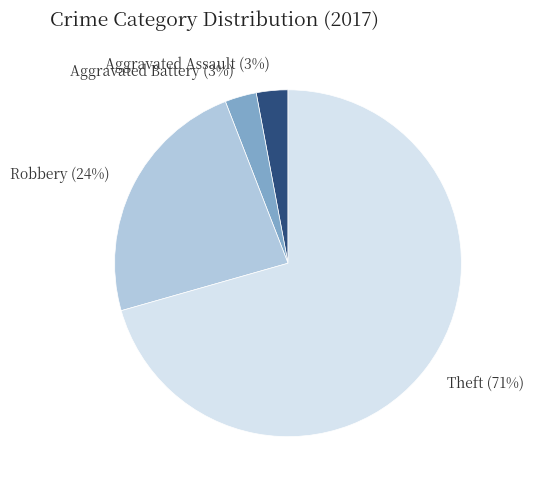

The Aggravated Assault slice represents 3% of the pie. True or false?

True